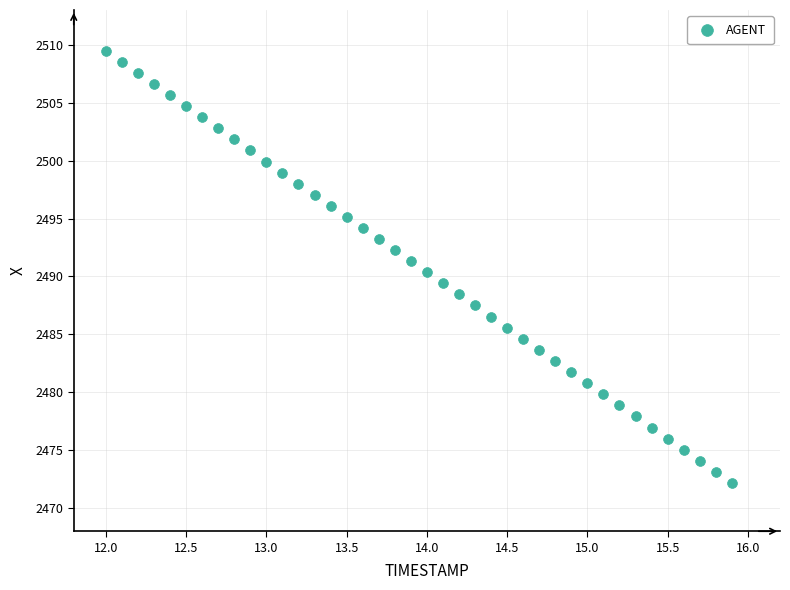

What is the range of X values (max minus min)?

3.9